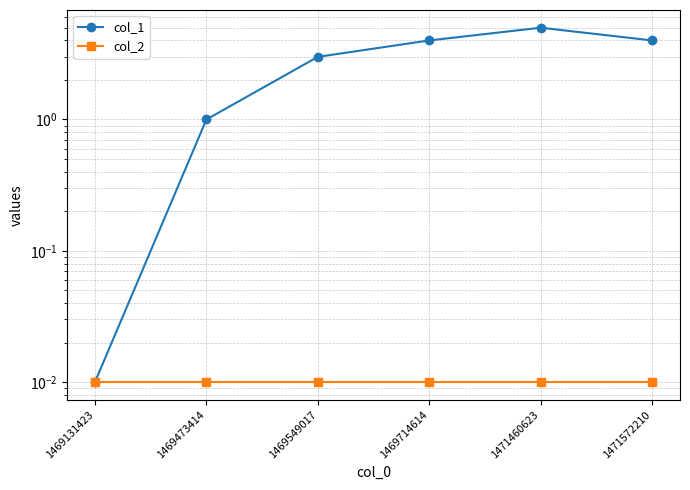

At which label does col_2 reach its peak?

1469131423